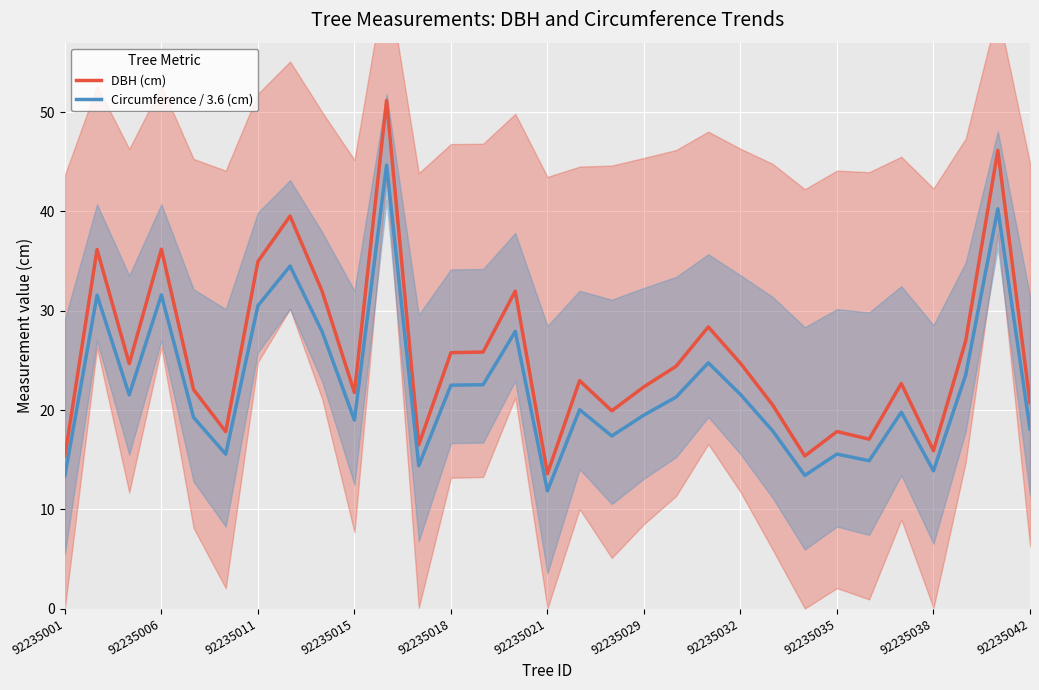

Is this an area chart (filled region under the line)?

No